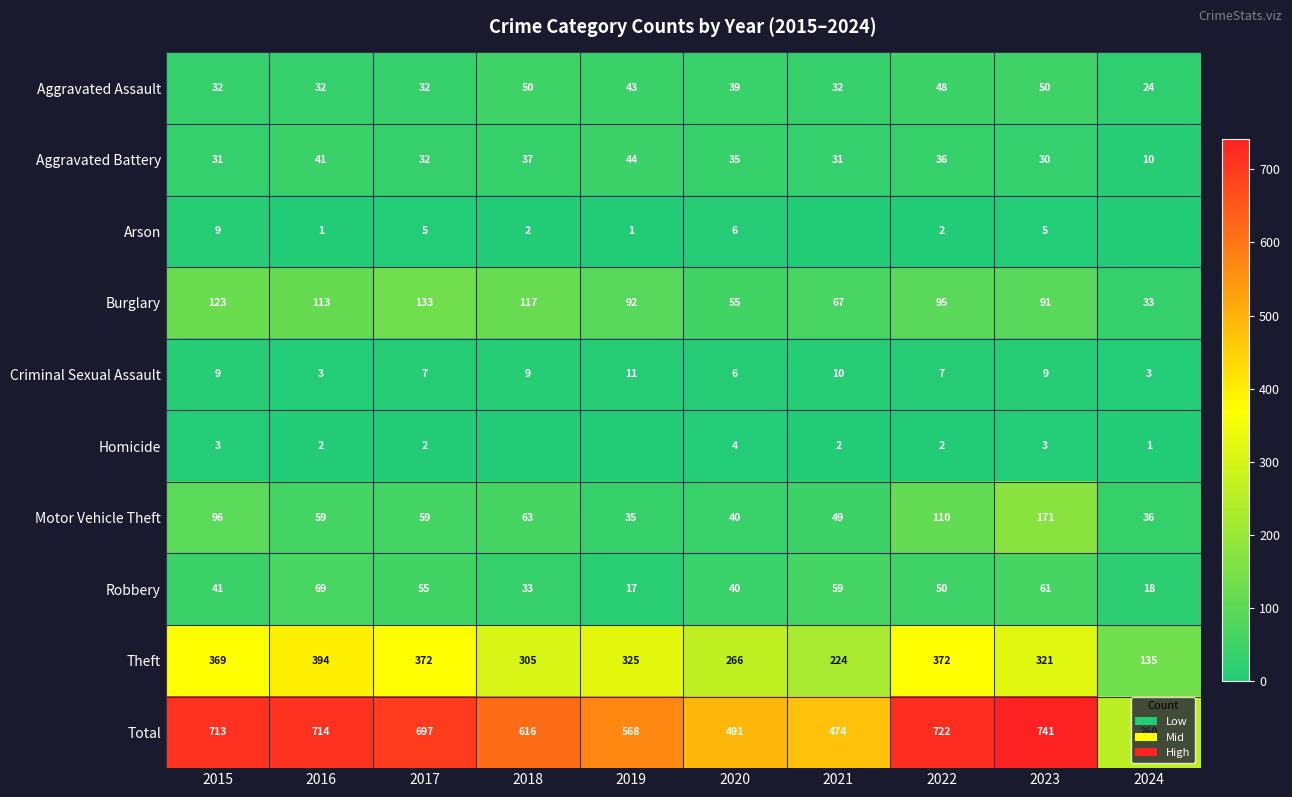

At which label does Robbery reach its peak?

2016